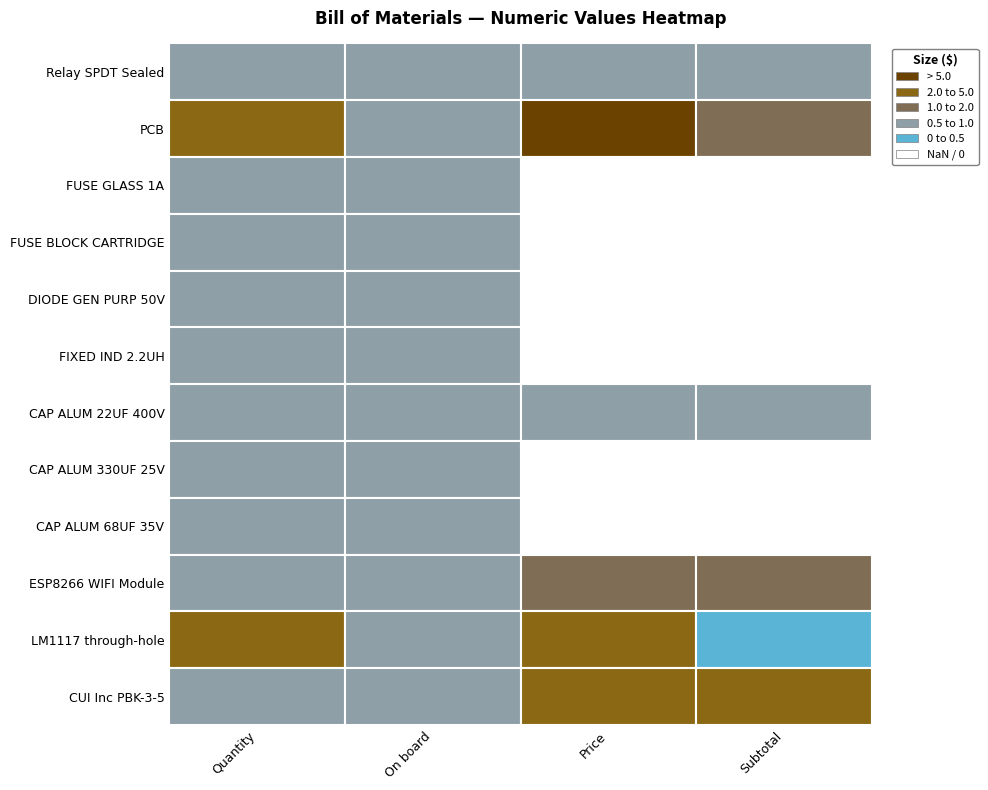

What is the sum of all CAP ALUM 68UF 35V values?

2.4